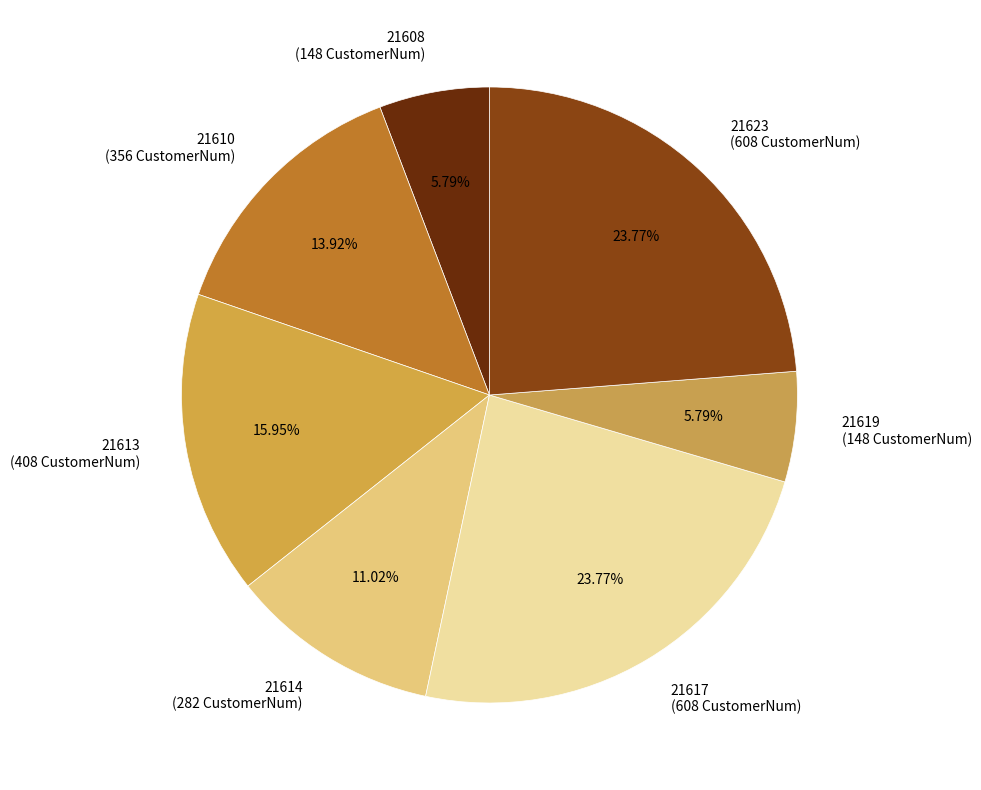

To the nearest percent, what percentage of the pie is 21617?

24%